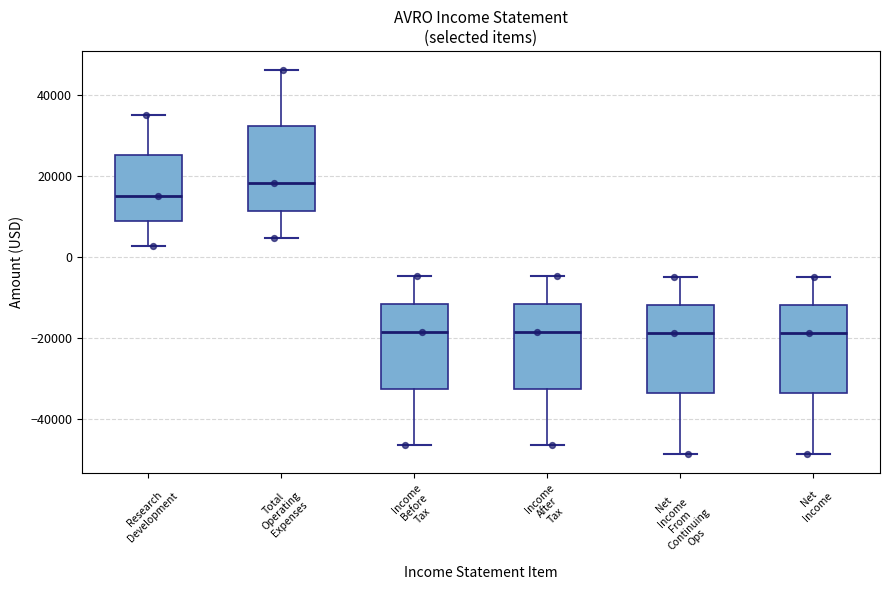

Reading left to right, transcribe this box plot: for each box, give where its median line is, the range the box spans, and where its two whiskers end, as read against the y-axis. The values are not printed on the chart, so give them approximately, as read against the axis.

Research Development: median 16000, box 8000 to 26000, whiskers 2000 to 36000
Total Operating Expenses: median 18000, box 12000 to 32000, whiskers 4000 to 46000
Income Before Tax: median -18000, box -32000 to -12000, whiskers -46000 to -4000
Income After Tax: median -18000, box -32000 to -12000, whiskers -46000 to -4000
Net Income From Continuing Ops: median -18000, box -34000 to -12000, whiskers -48000 to -4000
Net Income: median -18000, box -34000 to -12000, whiskers -48000 to -4000